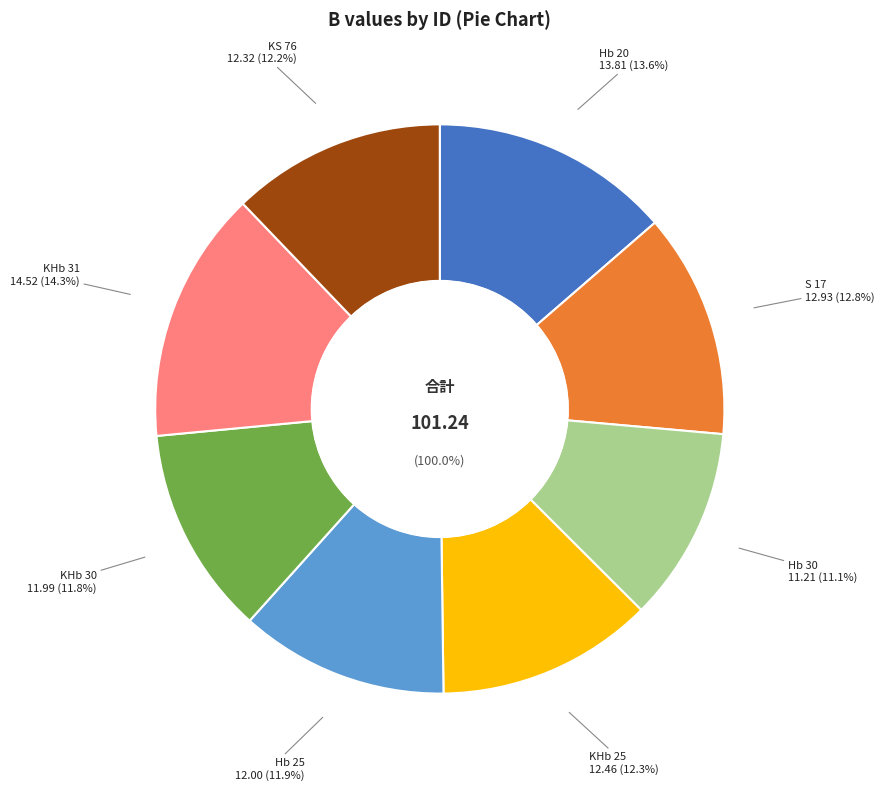

What is the largest slice in the pie chart?

KHb 31